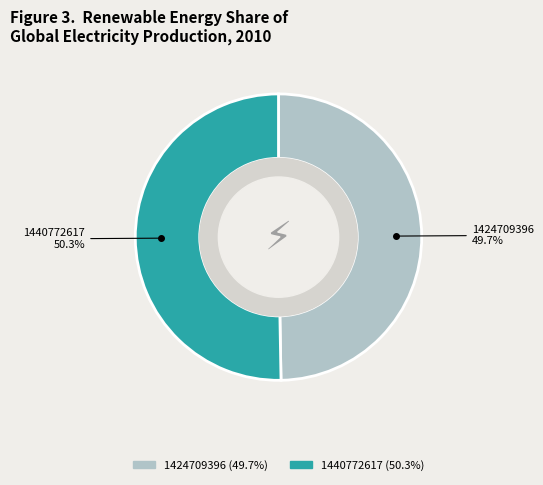

What portion of the pie excludes 1424709396?

50.3%